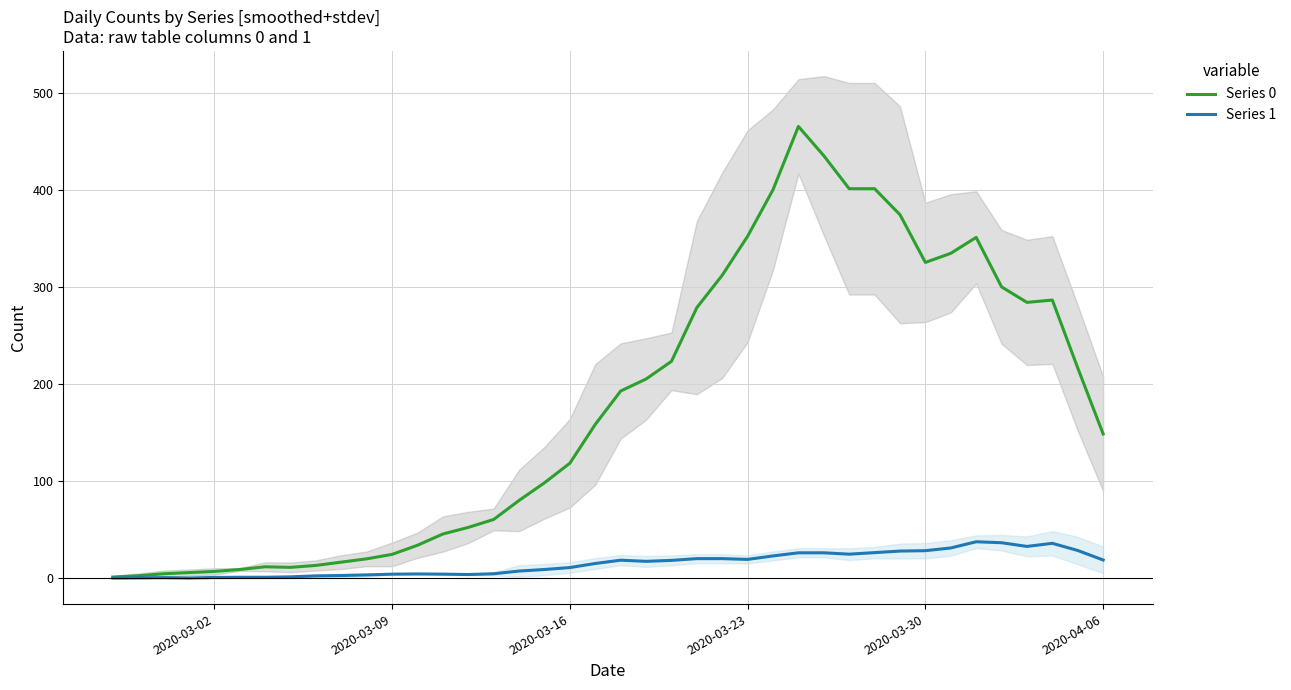

Is this an area chart (filled region under the line)?

No